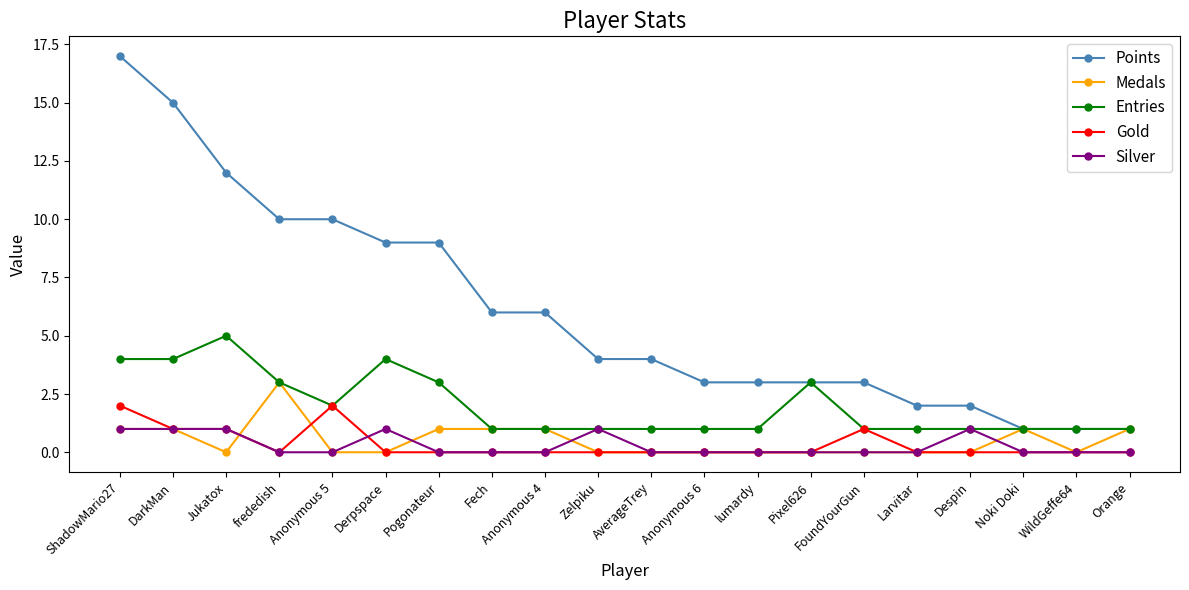

Rank the series by their maximum value, from highest to lowest.

Points, Entries, Medals, Gold, Silver